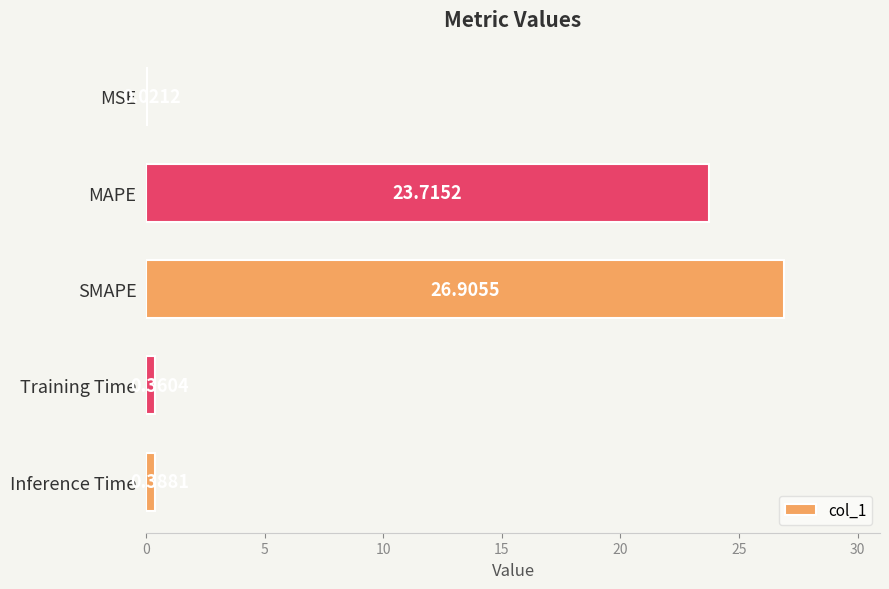

What is the sum of all values?

51.4